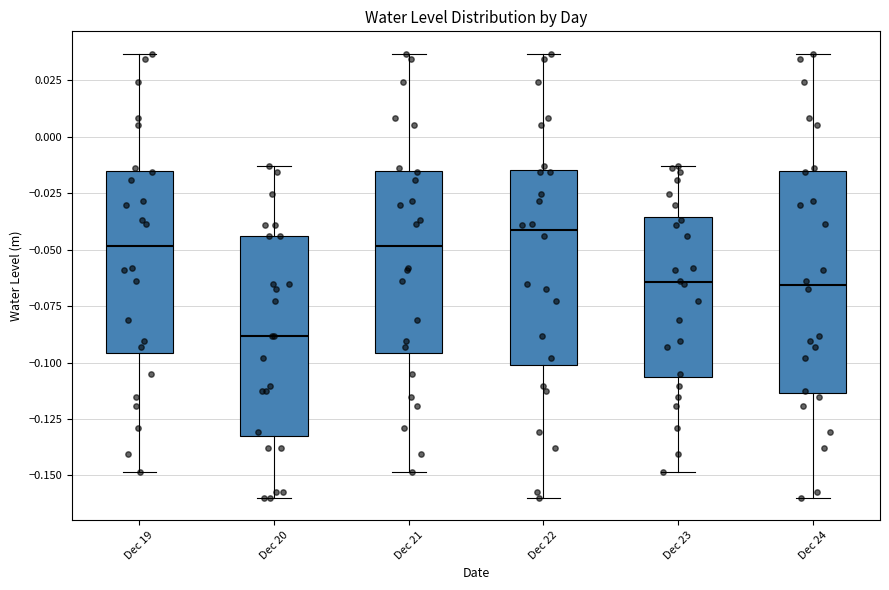

Which box has the highest median line?

Dec 22